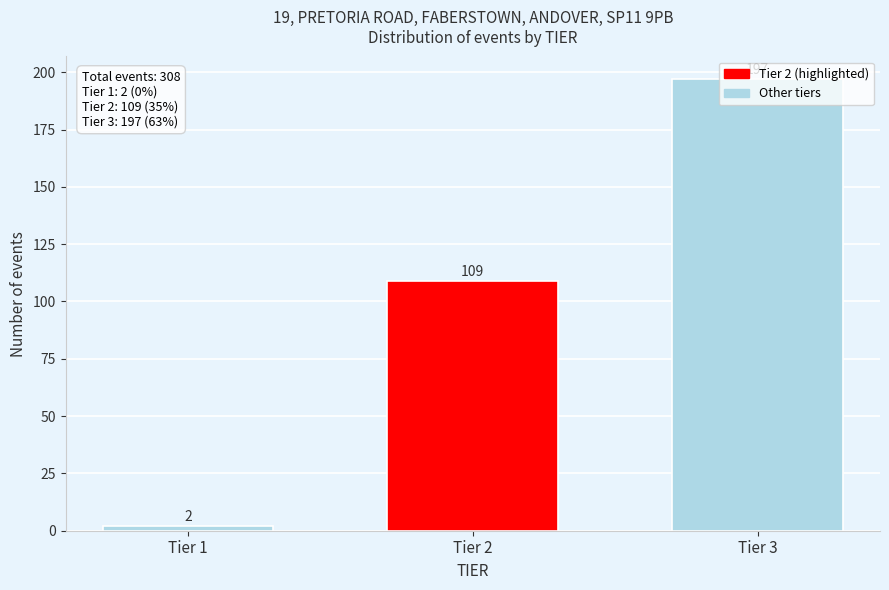

At which label is the value closest to 99?

Tier 2